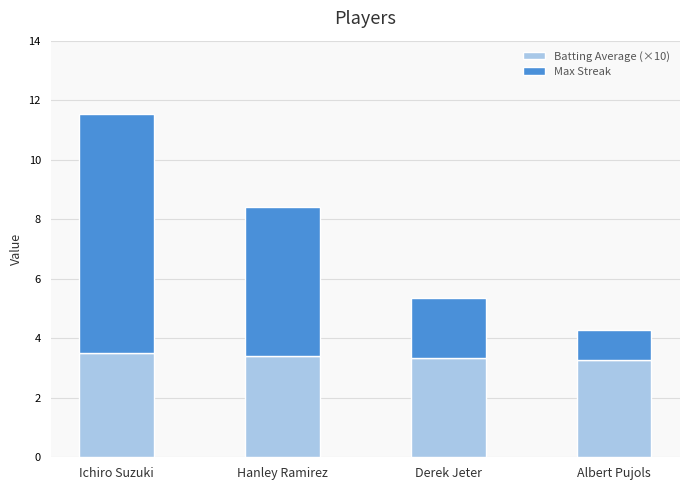

What is the sum of the Batting Average (×10) values at Hanley Ramirez and Ichiro Suzuki?

6.9